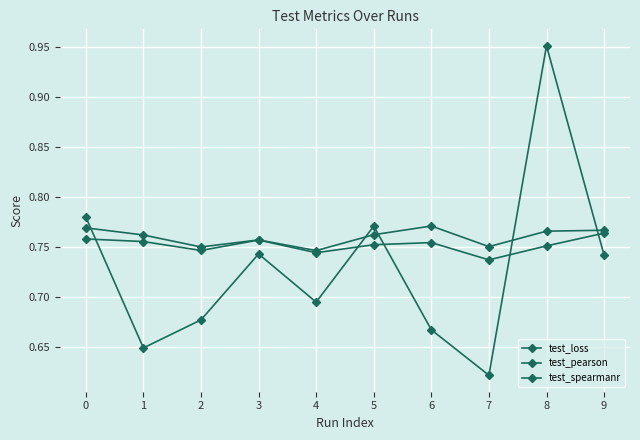

Count the number of categories in the chart.

10